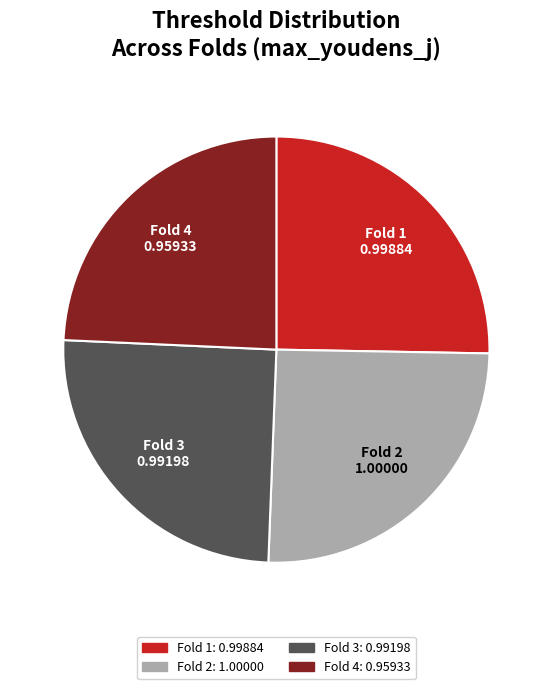

Count the number of slices in the pie.

4